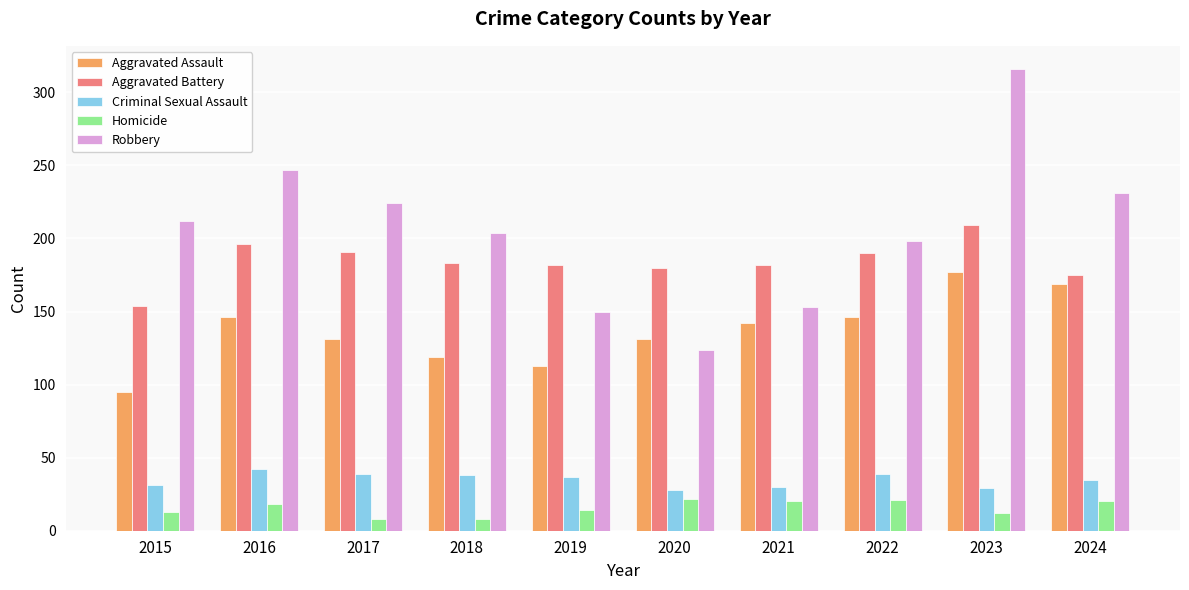

What is the sum of the Criminal Sexual Assault values at 2019 and 2015?

68